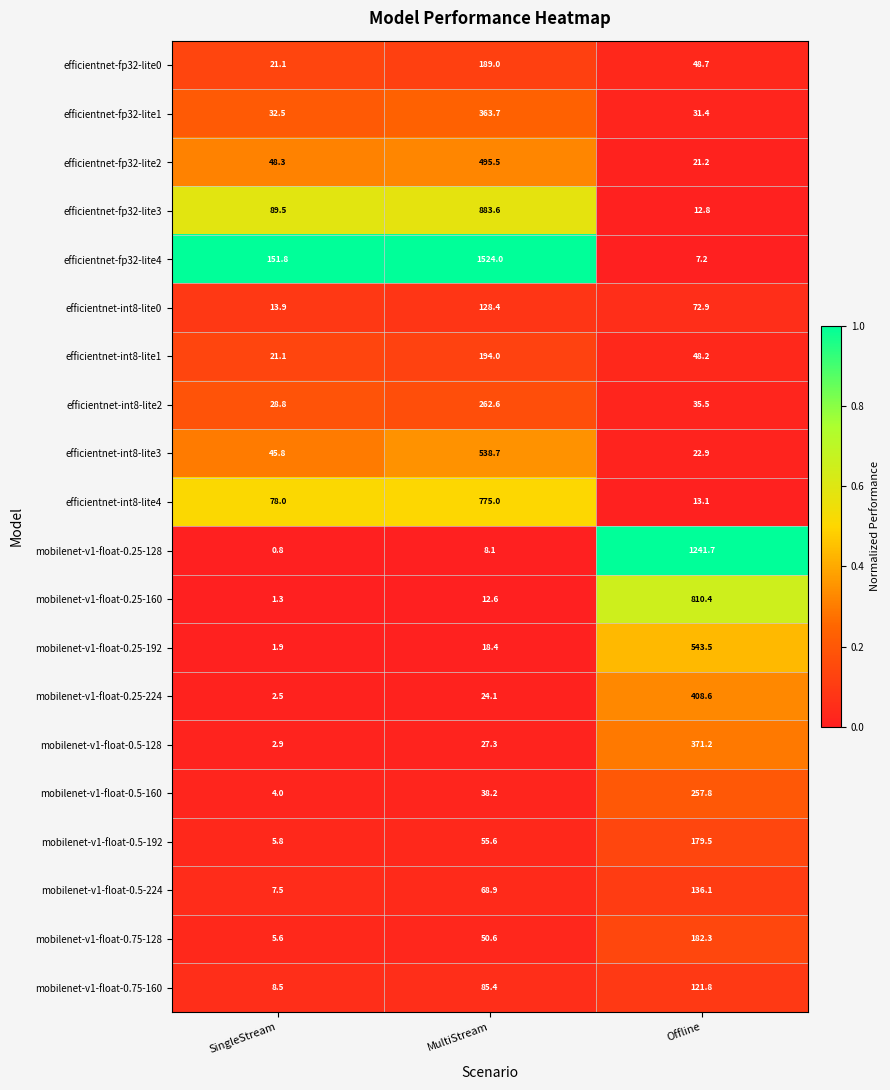

Which series changed the most between SingleStream and Offline?

mobilenet-v1-float-0.25-128